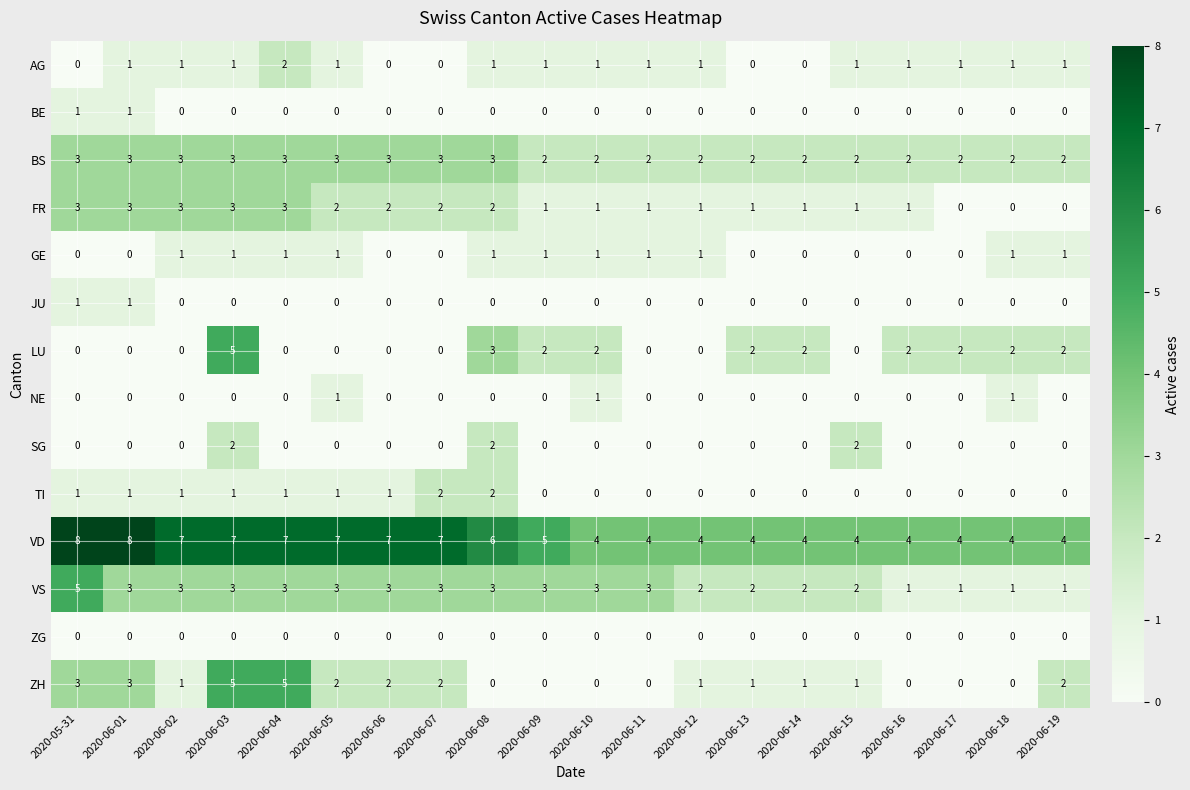

How many ZH values are between 0 and 2?

16